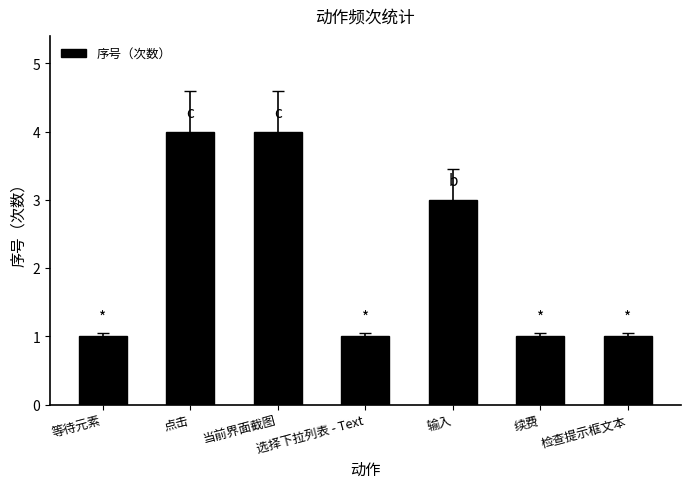

What is the sum of the values at 检查提示框文本 and 当前界面截图?

5